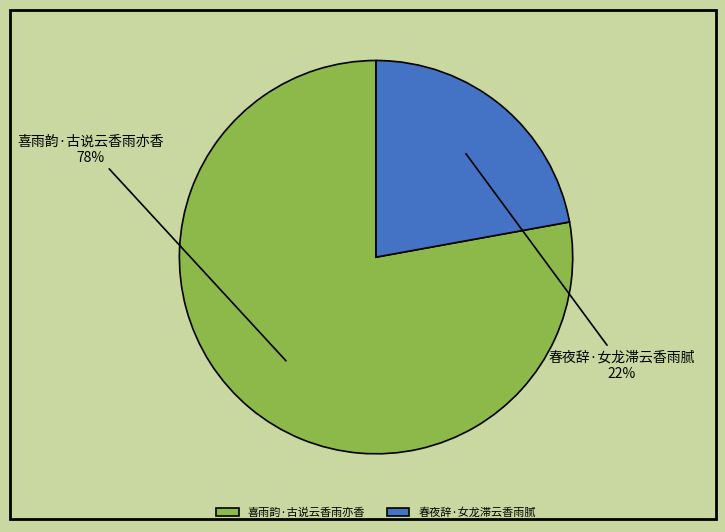

Rank the categories by value from highest to lowest.

喜雨韵·古说云香雨亦香, 春夜辞·女龙滞云香雨腻